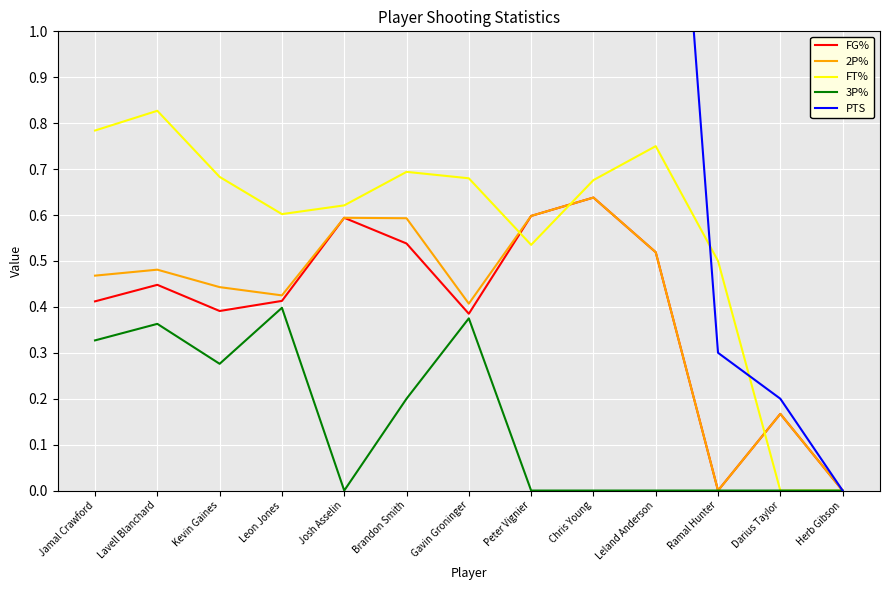

Reading left to right, list all the values displayed in this chart.

FG%: Jamal Crawford=0.4	Lavell Blanchard=0.4	Kevin Gaines=0.4	Leon Jones=0.4	Josh Asselin=0.6	Brandon Smith=0.5	Gavin Groninger=0.4	Peter Vignier=0.6	Chris Young=0.6	Leland Anderson=0.5	Ramal Hunter=0.0	Darius Taylor=0.2	Herb Gibson=0.0
2P%: Jamal Crawford=0.5	Lavell Blanchard=0.5	Kevin Gaines=0.4	Leon Jones=0.4	Josh Asselin=0.6	Brandon Smith=0.6	Gavin Groninger=0.4	Peter Vignier=0.6	Chris Young=0.6	Leland Anderson=0.5	Ramal Hunter=0.0	Darius Taylor=0.2	Herb Gibson=0.0
FT%: Jamal Crawford=0.8	Lavell Blanchard=0.8	Kevin Gaines=0.7	Leon Jones=0.6	Josh Asselin=0.6	Brandon Smith=0.7	Gavin Groninger=0.7	Peter Vignier=0.5	Chris Young=0.7	Leland Anderson=0.8	Ramal Hunter=0.5	Darius Taylor=0.0	Herb Gibson=0.0
3P%: Jamal Crawford=0.3	Lavell Blanchard=0.4	Kevin Gaines=0.3	Leon Jones=0.4	Josh Asselin=0.0	Brandon Smith=0.2	Gavin Groninger=0.4	Peter Vignier=0.0	Chris Young=0.0	Leland Anderson=0.0	Ramal Hunter=0.0	Darius Taylor=0.0	Herb Gibson=0.0
PTS: Jamal Crawford=16.6	Lavell Blanchard=14.4	Kevin Gaines=11.7	Leon Jones=8.7	Josh Asselin=8.6	Brandon Smith=7.9	Gavin Groninger=7.1	Peter Vignier=4.8	Chris Young=4.7	Leland Anderson=2.1	Ramal Hunter=0.3	Darius Taylor=0.2	Herb Gibson=0.0